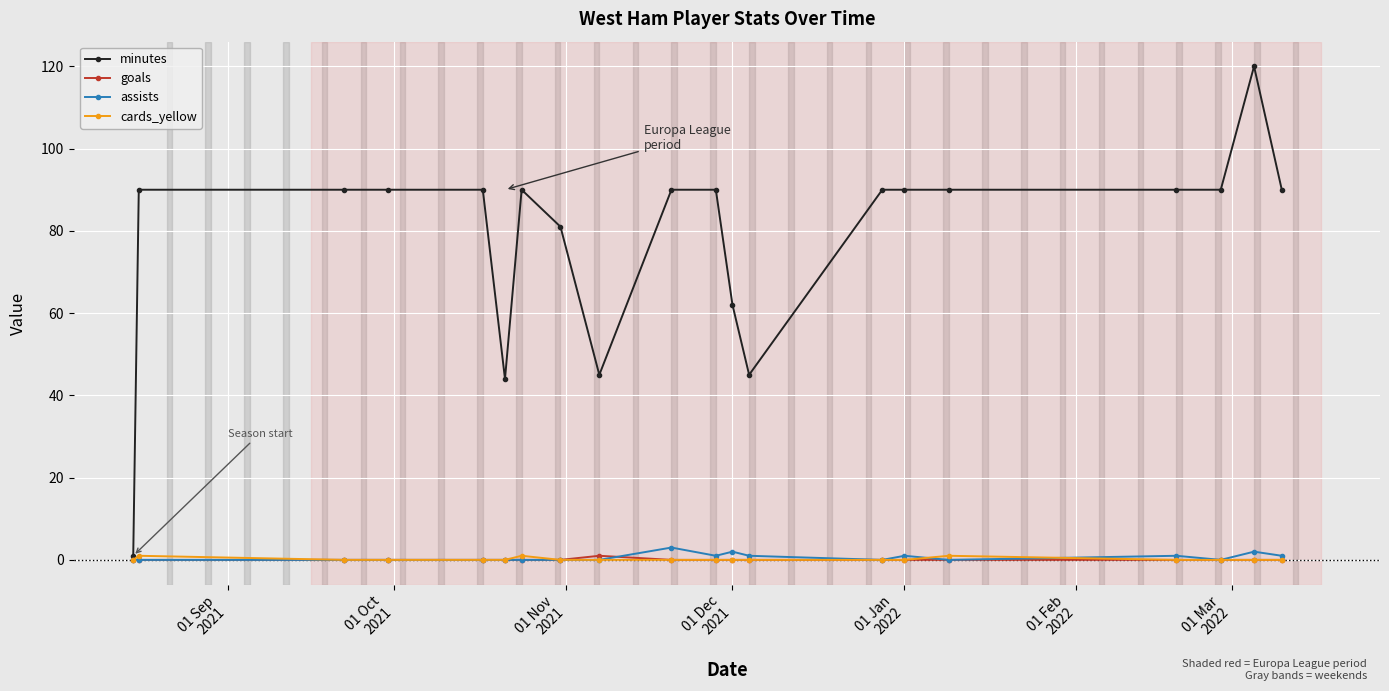

Which series has the largest total across all categories?

minutes